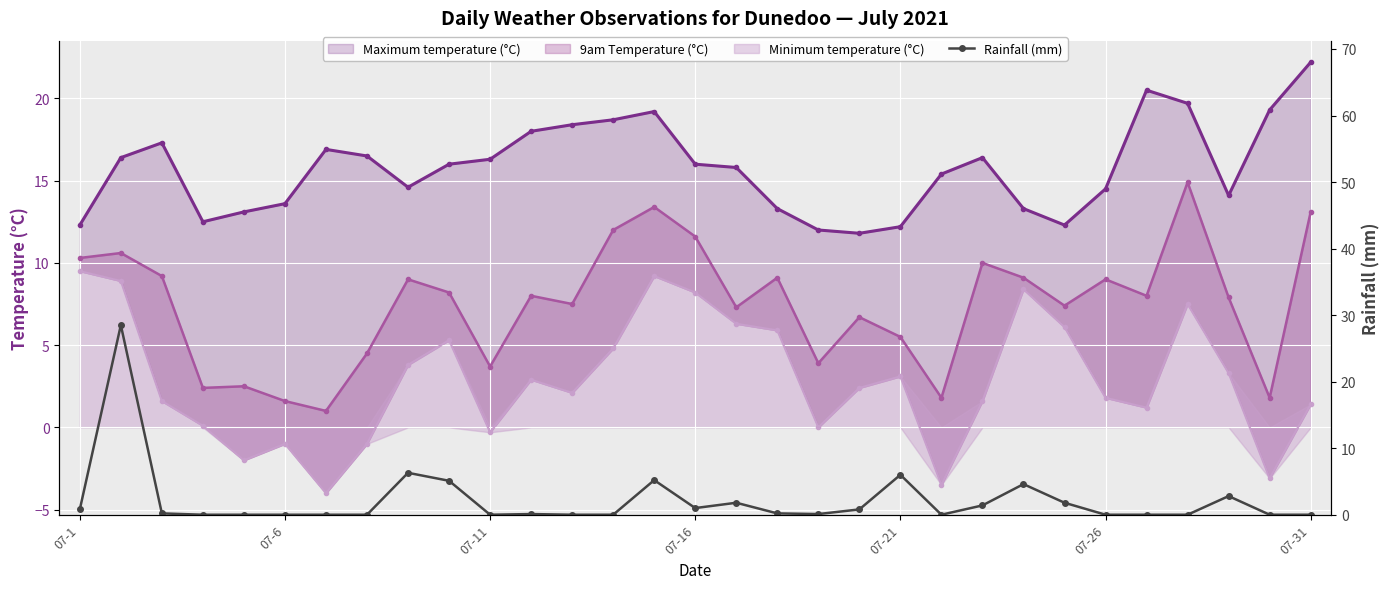

What is the average value?

2.2